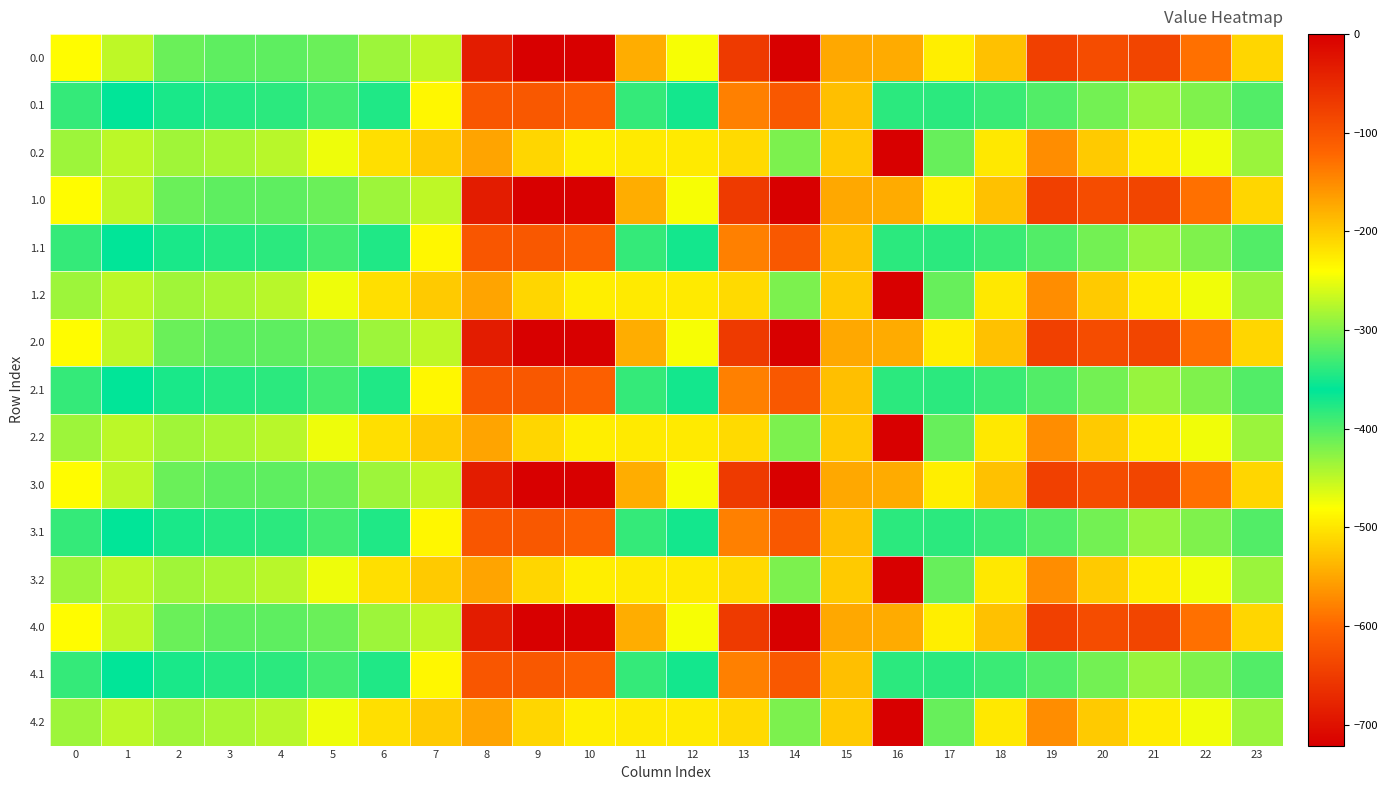

Reading left to right, extract all data points from this chart.

0.0: 0=-482.0	1=-449.5	2=-410.3	3=-404.4	4=-404.9	5=-410.8	6=-435.0	7=-270.7	8=-35.0	9=0.0	10=0.0	11=-544.3	12=-477.2	13=-70.2	14=-0.3	15=-172.8	16=-545.4	17=-493.8	18=-529.6	19=-644.5	20=-629.9	21=-638.4	22=-592.3	23=-511.3
0.1: 0=-384.6	1=-361.1	2=-347.9	3=-342.7	4=-339.6	5=-329.5	6=-345.2	7=-234.9	8=-102.3	9=-104.8	10=-114.0	11=-384.7	12=-350.8	13=-141.2	14=-105.5	15=-190.4	16=-380.5	17=-340.1	18=-388.5	19=-399.7	20=-414.5	21=-432.4	22=-419.9	23=-399.4
0.2: 0=-287.1	1=-272.7	2=-285.5	3=-281.0	4=-274.4	5=-248.1	6=-216.4	7=-199.0	8=-169.5	9=-209.6	10=-228.0	11=-225.2	12=-224.3	13=-212.2	14=-301.9	15=-522.2	16=-721.2	17=-409.5	18=-223.1	19=-151.1	20=-199.2	21=-226.4	22=-247.4	23=-287.5
1.0: 0=-482.0	1=-449.5	2=-410.3	3=-404.4	4=-404.9	5=-410.8	6=-435.0	7=-270.7	8=-35.0	9=0.0	10=0.0	11=-544.3	12=-477.2	13=-70.2	14=-0.3	15=-172.8	16=-545.4	17=-493.8	18=-529.6	19=-644.5	20=-629.9	21=-638.4	22=-592.3	23=-511.3
1.1: 0=-384.6	1=-361.1	2=-347.9	3=-342.7	4=-339.6	5=-329.5	6=-345.2	7=-234.9	8=-102.3	9=-104.8	10=-114.0	11=-384.7	12=-350.8	13=-141.2	14=-105.5	15=-190.4	16=-380.5	17=-340.1	18=-388.5	19=-399.7	20=-414.5	21=-432.4	22=-419.9	23=-399.4
1.2: 0=-287.1	1=-272.7	2=-285.5	3=-281.0	4=-274.4	5=-248.1	6=-216.4	7=-199.0	8=-169.5	9=-209.6	10=-228.0	11=-225.2	12=-224.3	13=-212.2	14=-301.9	15=-522.2	16=-721.2	17=-409.5	18=-223.1	19=-151.1	20=-199.2	21=-226.4	22=-247.4	23=-287.5
2.0: 0=-482.0	1=-449.5	2=-410.3	3=-404.4	4=-404.9	5=-410.8	6=-435.0	7=-270.7	8=-35.0	9=0.0	10=0.0	11=-544.3	12=-477.2	13=-70.2	14=-0.3	15=-172.8	16=-545.4	17=-493.8	18=-529.6	19=-644.5	20=-629.9	21=-638.4	22=-592.3	23=-511.3
2.1: 0=-384.6	1=-361.1	2=-347.9	3=-342.7	4=-339.6	5=-329.5	6=-345.2	7=-234.9	8=-102.3	9=-104.8	10=-114.0	11=-384.7	12=-350.8	13=-141.2	14=-105.5	15=-190.4	16=-380.5	17=-340.1	18=-388.5	19=-399.7	20=-414.5	21=-432.4	22=-419.9	23=-399.4
2.2: 0=-287.1	1=-272.7	2=-285.5	3=-281.0	4=-274.4	5=-248.1	6=-216.4	7=-199.0	8=-169.5	9=-209.6	10=-228.0	11=-225.2	12=-224.3	13=-212.2	14=-301.9	15=-522.2	16=-721.2	17=-409.5	18=-223.1	19=-151.1	20=-199.2	21=-226.4	22=-247.4	23=-287.5
3.0: 0=-482.0	1=-449.5	2=-410.3	3=-404.4	4=-404.9	5=-410.8	6=-435.0	7=-270.7	8=-35.0	9=0.0	10=0.0	11=-544.3	12=-477.2	13=-70.2	14=-0.3	15=-172.8	16=-545.4	17=-493.8	18=-529.6	19=-644.5	20=-629.9	21=-638.4	22=-592.3	23=-511.3
3.1: 0=-384.6	1=-361.1	2=-347.9	3=-342.7	4=-339.6	5=-329.5	6=-345.2	7=-234.9	8=-102.3	9=-104.8	10=-114.0	11=-384.7	12=-350.8	13=-141.2	14=-105.5	15=-190.4	16=-380.5	17=-340.1	18=-388.5	19=-399.7	20=-414.5	21=-432.4	22=-419.9	23=-399.4
3.2: 0=-287.1	1=-272.7	2=-285.5	3=-281.0	4=-274.4	5=-248.1	6=-216.4	7=-199.0	8=-169.5	9=-209.6	10=-228.0	11=-225.2	12=-224.3	13=-212.2	14=-301.9	15=-522.2	16=-721.2	17=-409.5	18=-223.1	19=-151.1	20=-199.2	21=-226.4	22=-247.4	23=-287.5
4.0: 0=-482.0	1=-449.5	2=-410.3	3=-404.4	4=-404.9	5=-410.8	6=-435.0	7=-270.7	8=-35.0	9=0.0	10=0.0	11=-544.3	12=-477.2	13=-70.2	14=-0.3	15=-172.8	16=-545.4	17=-493.8	18=-529.6	19=-644.5	20=-629.9	21=-638.4	22=-592.3	23=-511.3
4.1: 0=-384.6	1=-361.1	2=-347.9	3=-342.7	4=-339.6	5=-329.5	6=-345.2	7=-234.9	8=-102.3	9=-104.8	10=-114.0	11=-384.7	12=-350.8	13=-141.2	14=-105.5	15=-190.4	16=-380.5	17=-340.1	18=-388.5	19=-399.7	20=-414.5	21=-432.4	22=-419.9	23=-399.4
4.2: 0=-287.1	1=-272.7	2=-285.5	3=-281.0	4=-274.4	5=-248.1	6=-216.4	7=-199.0	8=-169.5	9=-209.6	10=-228.0	11=-225.2	12=-224.3	13=-212.2	14=-301.9	15=-522.2	16=-721.2	17=-409.5	18=-223.1	19=-151.1	20=-199.2	21=-226.4	22=-247.4	23=-287.5